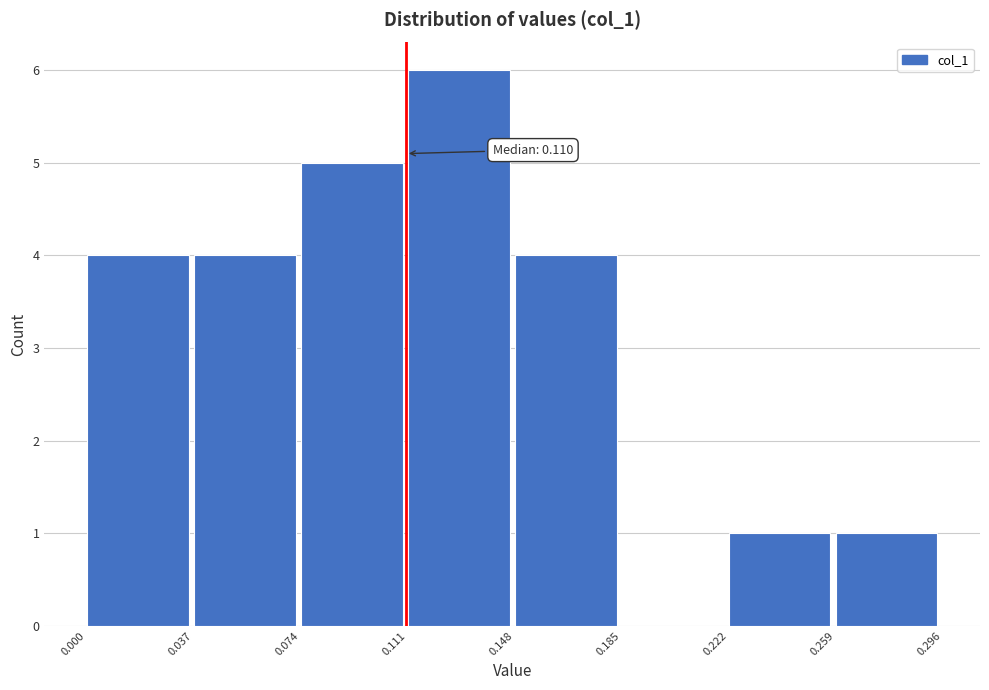

Which range on the x-axis has the tallest bar?

0.111 to 0.148